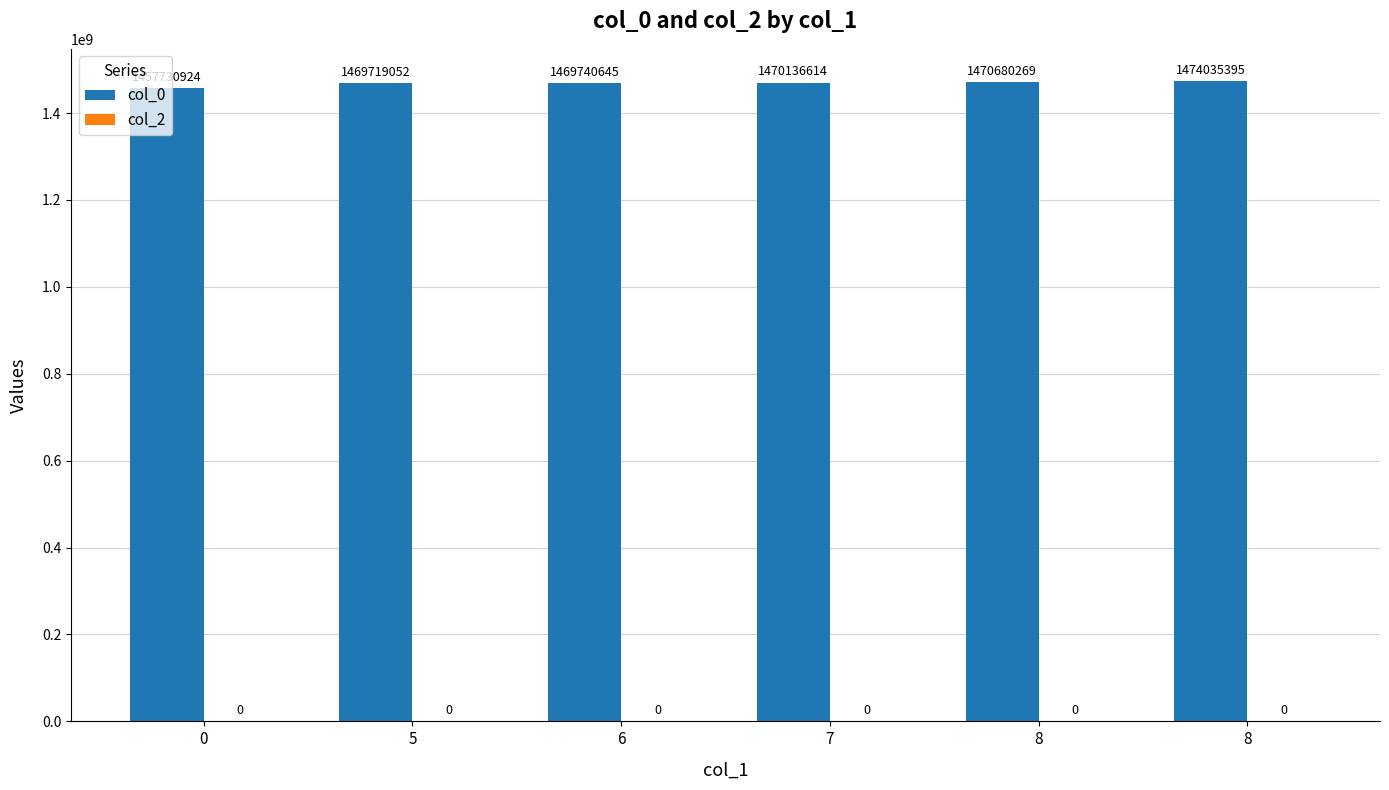

How many distinct data groups are displayed?

1